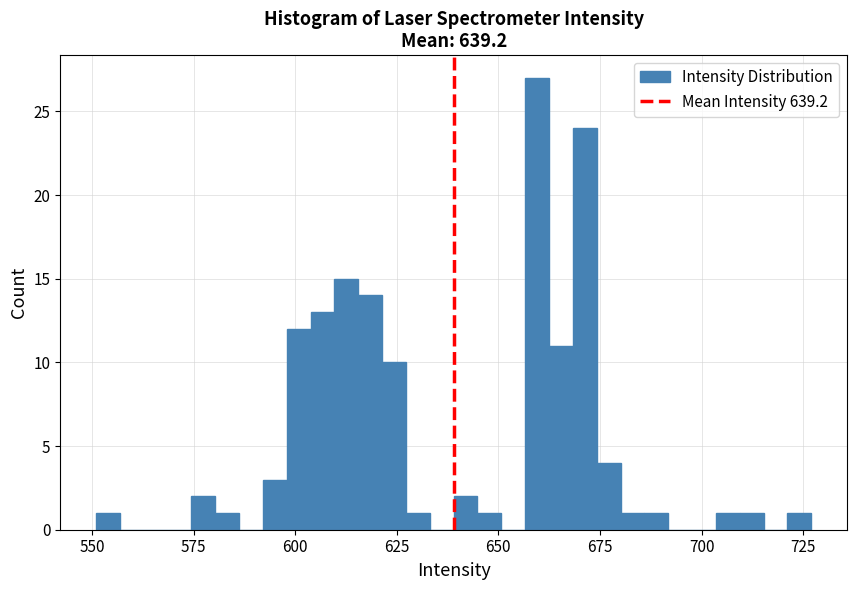

Read against the x-axis, roughly where is the centre of the tallest bar?

660